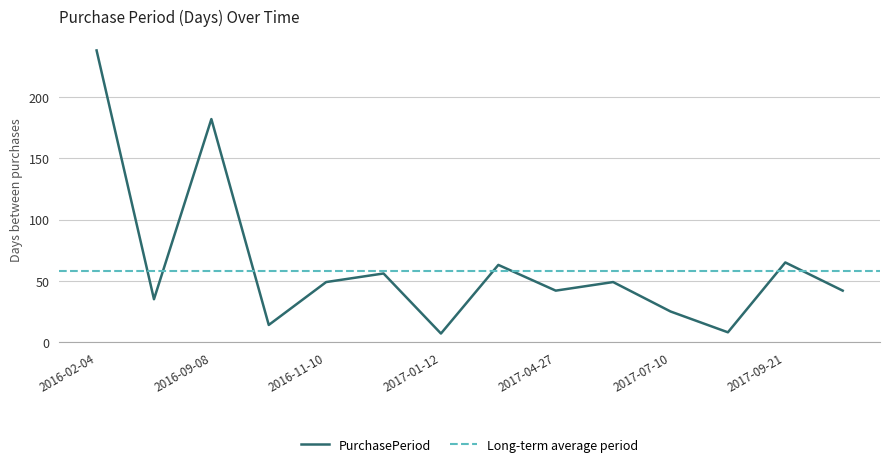

What is the maximum value shown in the chart?

238